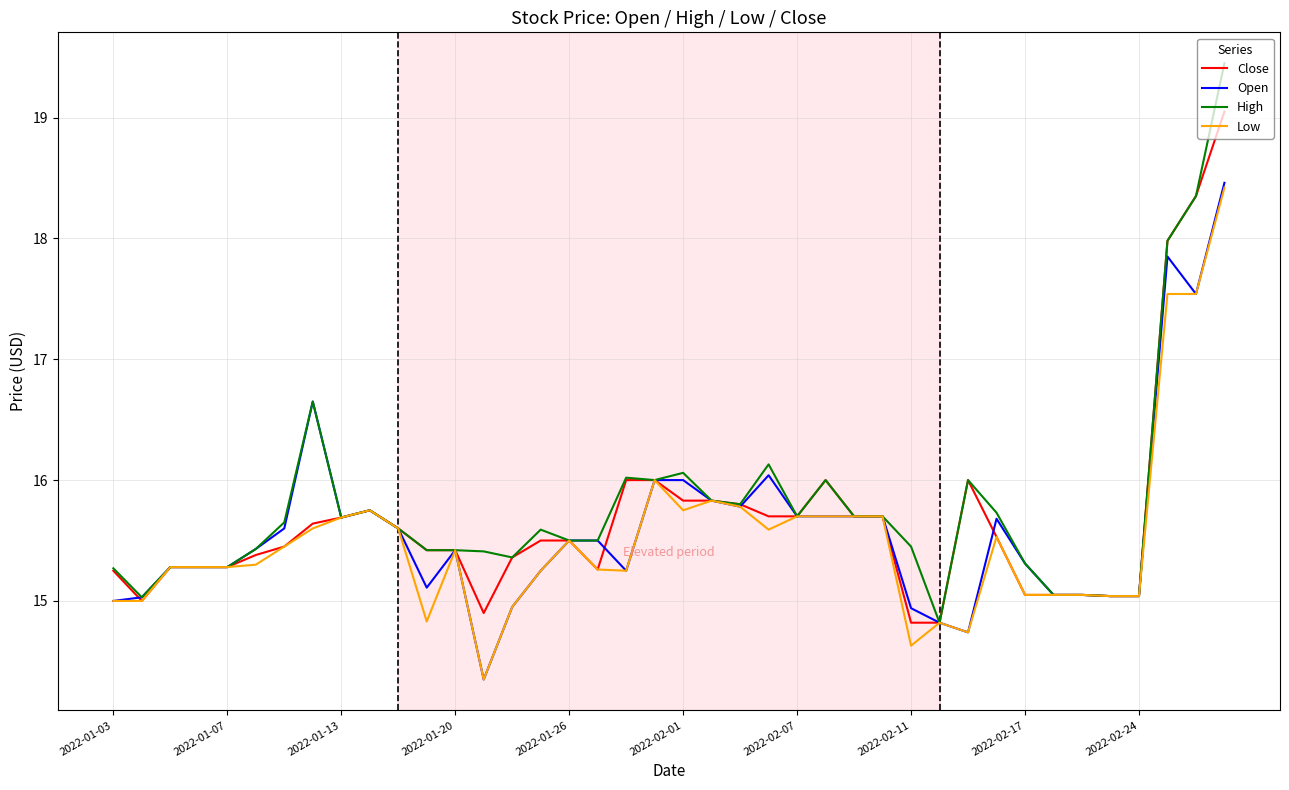

What is the maximum value for Open?

18.5